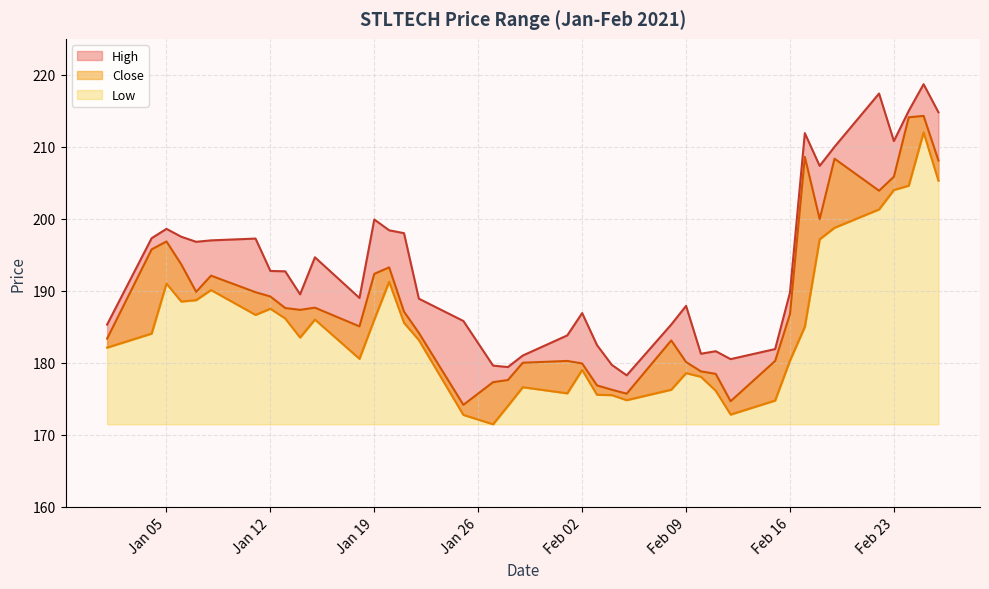

True or false: Close and High intersect in this chart.

False